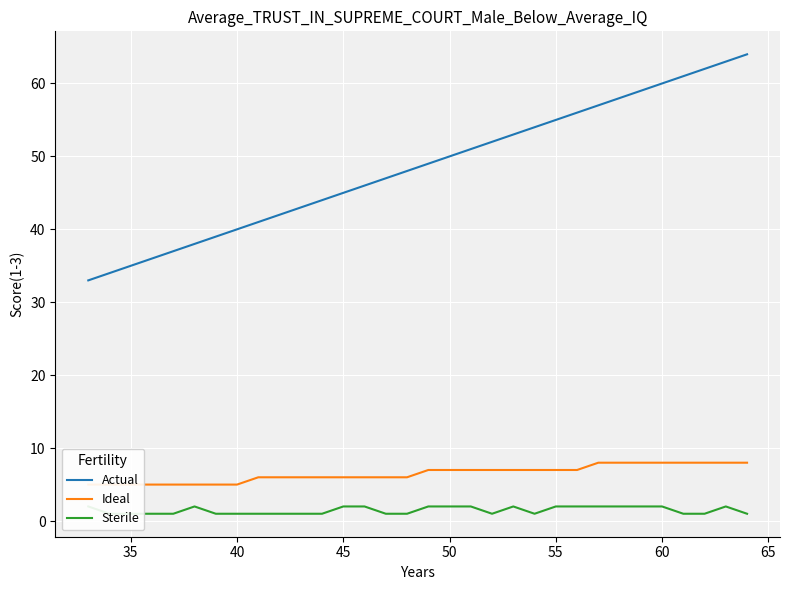

Does the chart display data point markers on the line(s)?

No